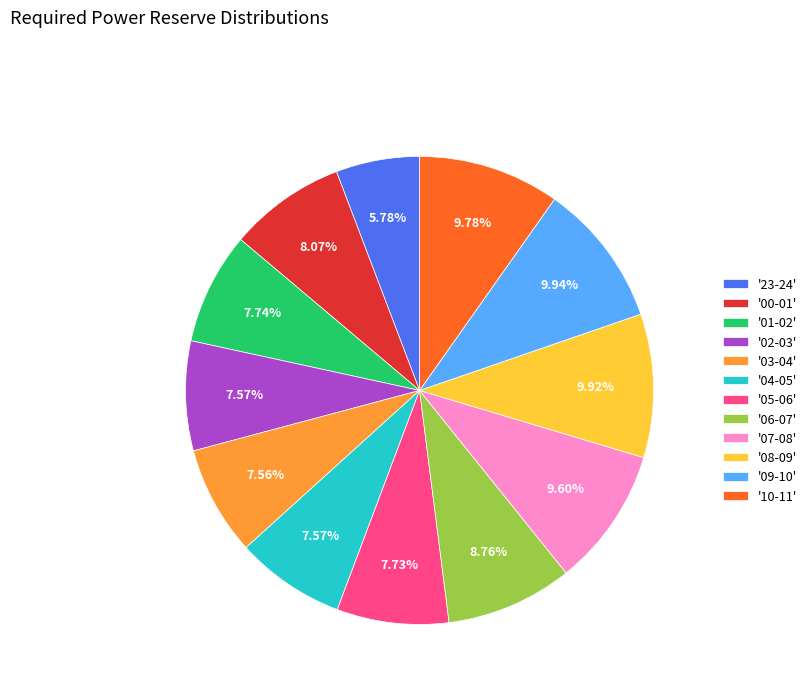

Count the number of slices in the pie.

12